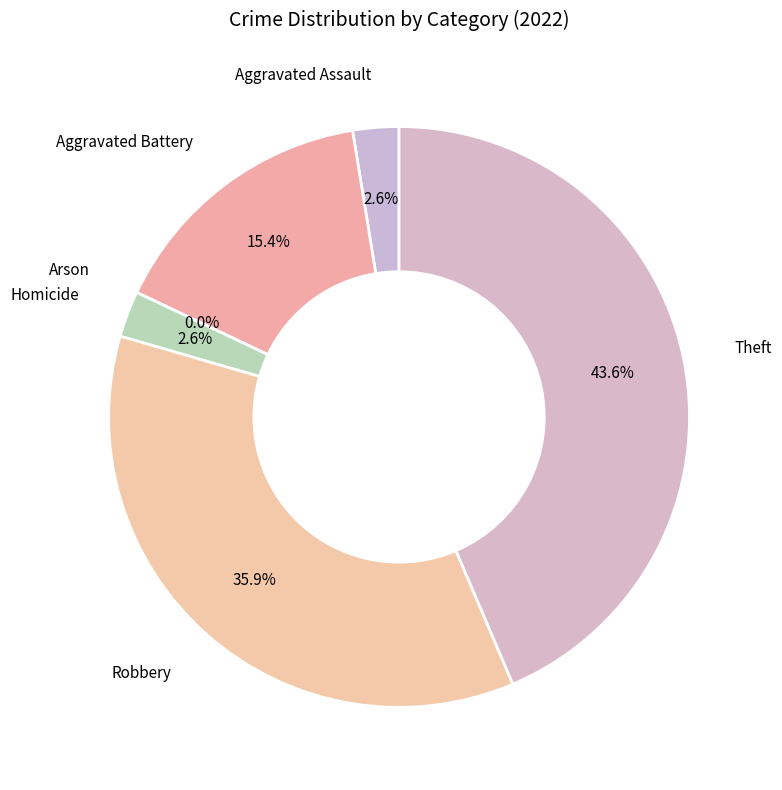

Combined, what portion of the pie is Homicide and Arson?

2.6%